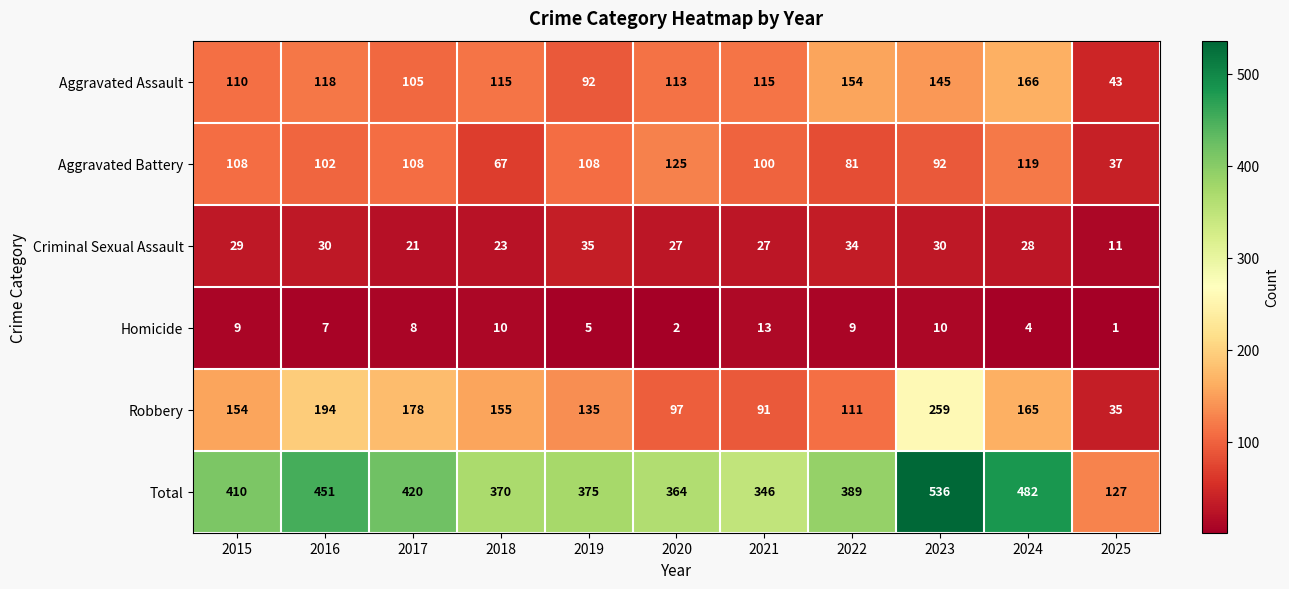

Rank the series at 2016 from lowest to highest value.

Homicide, Criminal Sexual Assault, Aggravated Battery, Aggravated Assault, Robbery, Total